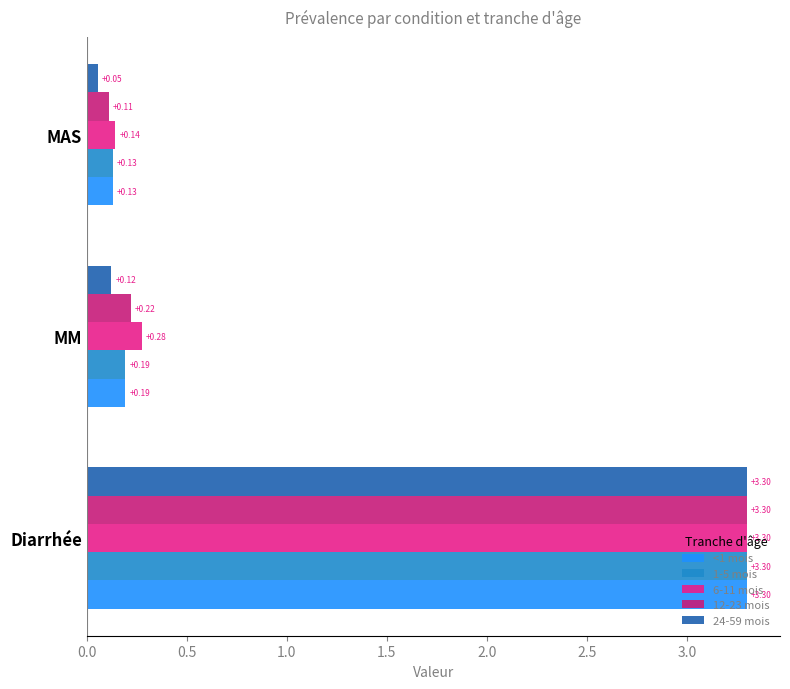

Which series has the widest spread of values?

24-59 mois